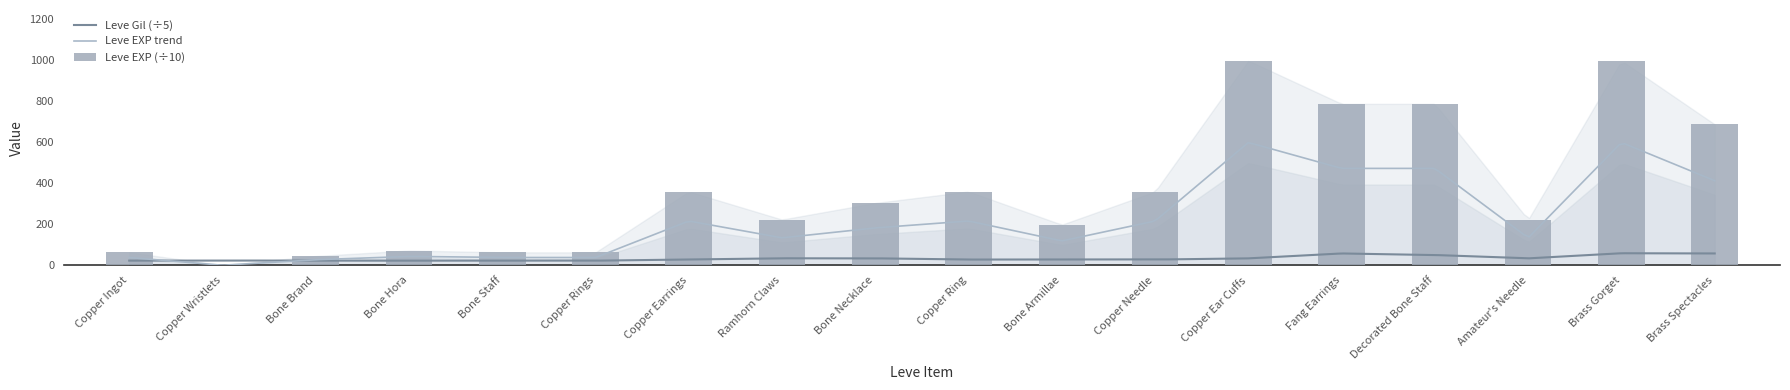

Reading right to left, extract all data points from this chart.

688.0	999.0	223.0	788.0	788.0	999.0	360.0	198.0	360.0	304.0	223.0	360.0	63.0	63.0	72.0	45.0	0.1	63.0